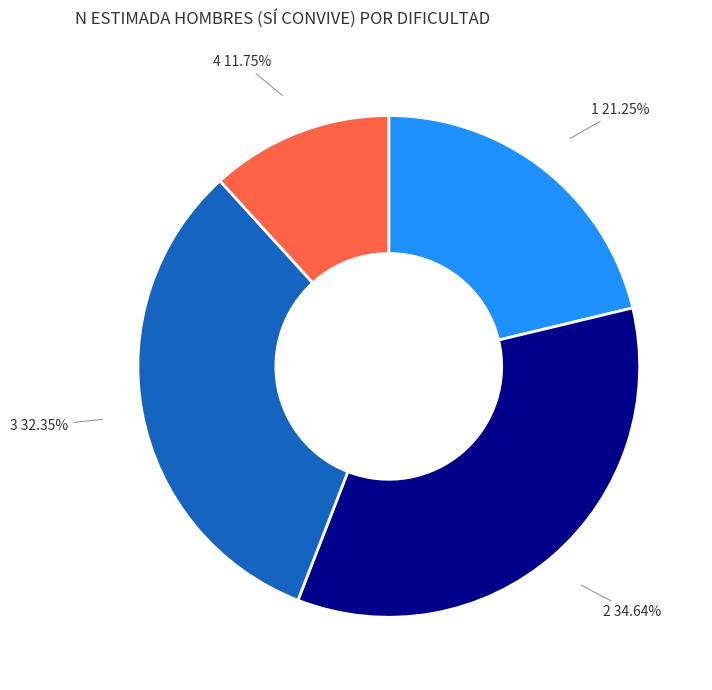

Is there a majority slice in this chart?

No